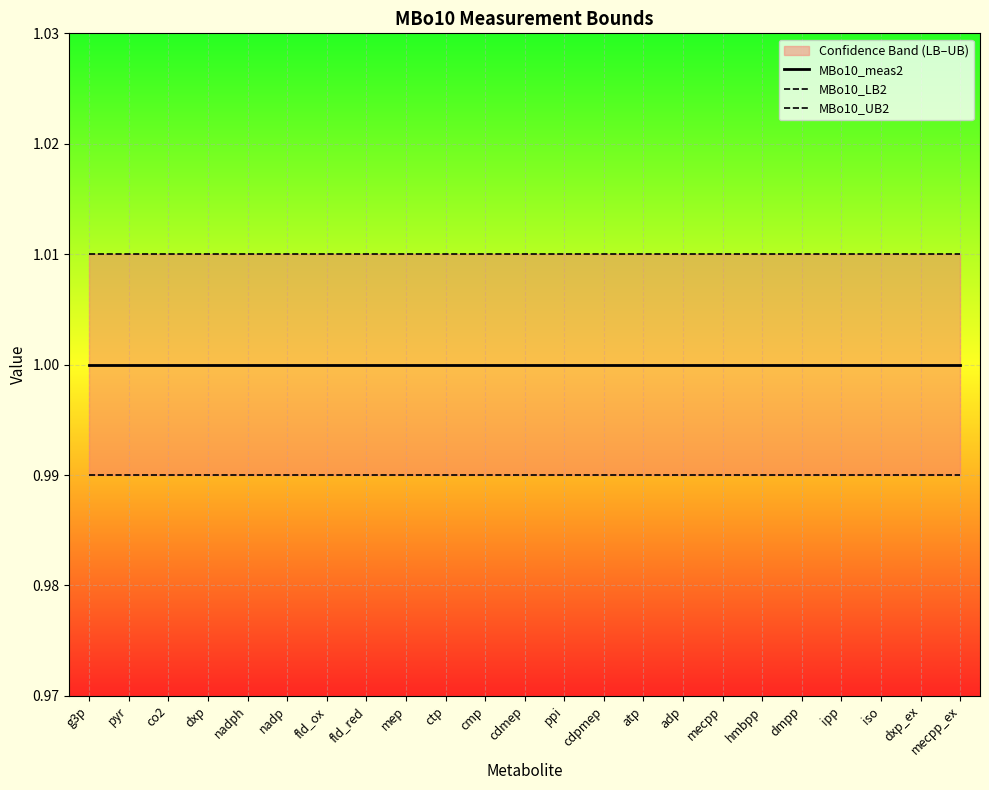

True or false: MBo10_meas2 and MBo10_LB2 intersect in this chart.

False